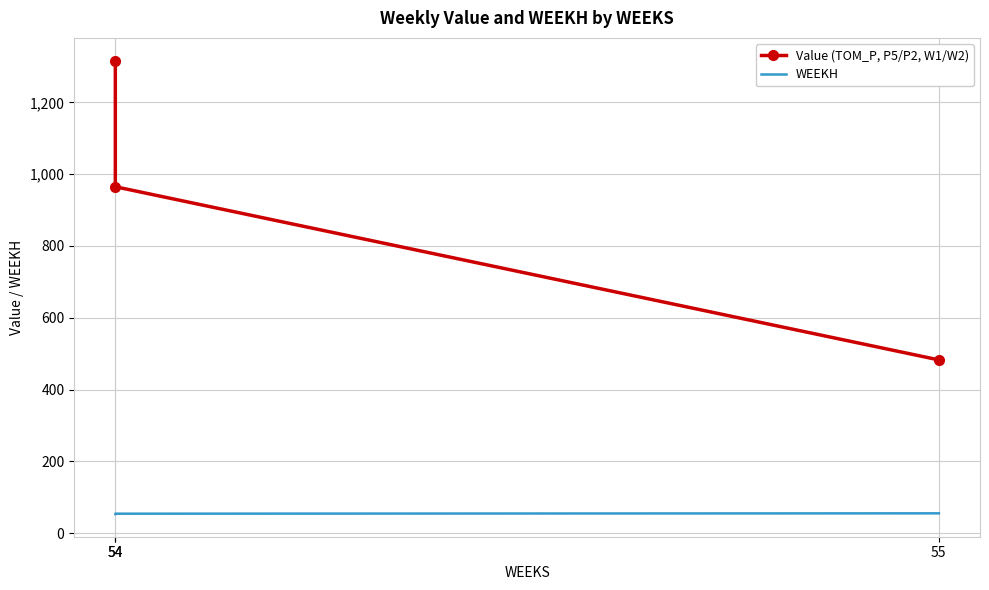

Reading left to right, list all the values displayed in this chart.

Value (TOM_P, P5/P2, W1/W2): 1316.6	965.0	482.5
WEEKH: 53.0	54.0	55.0